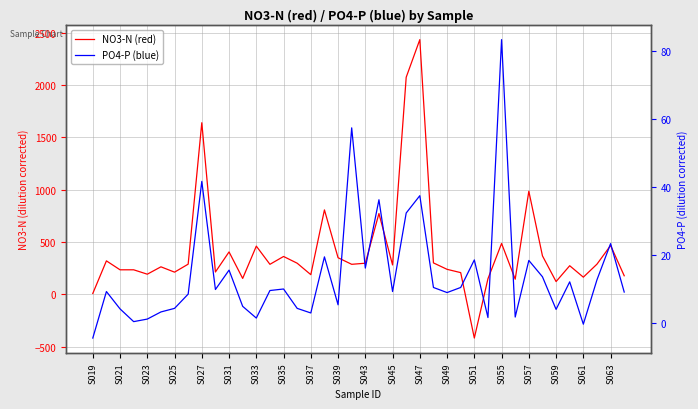

True or false: NO3-N (red) has more than 2 points higher than both neighbors.

True